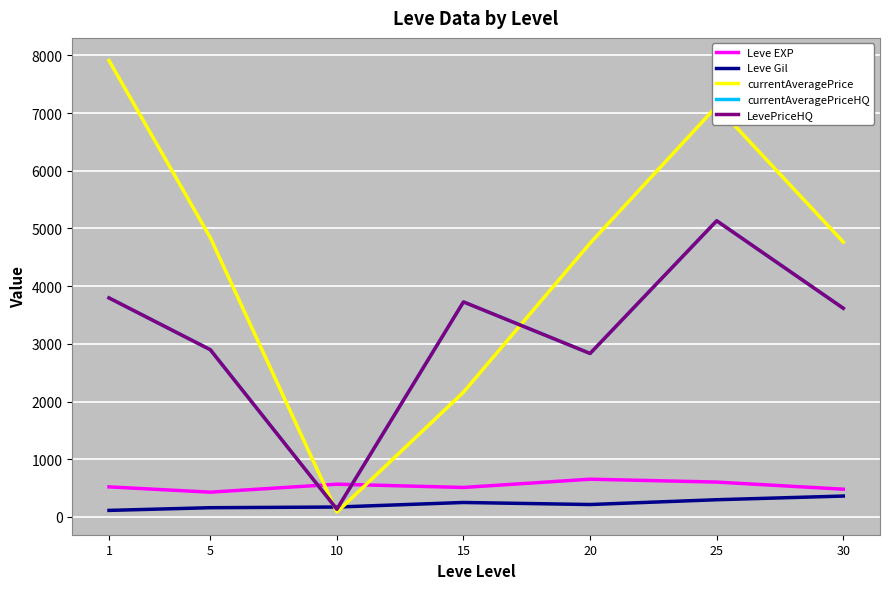

Does the chart have visible grid lines?

Yes